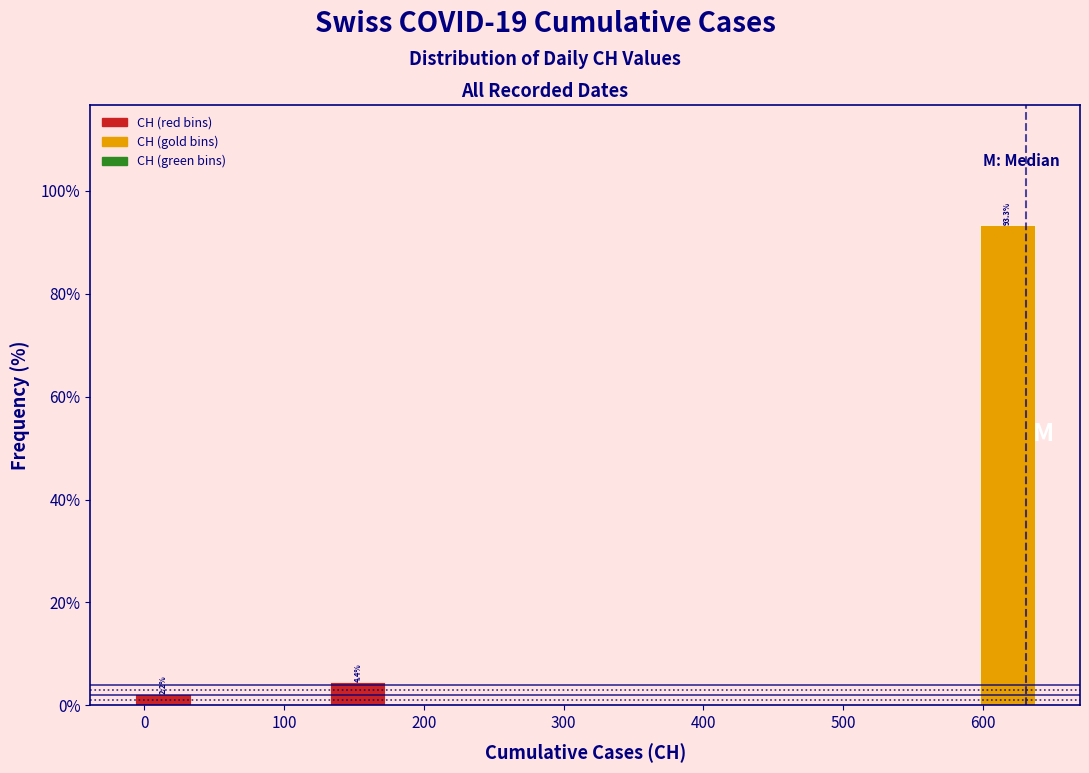

Over which range of the x-axis is the bar tallest?

590 to 640